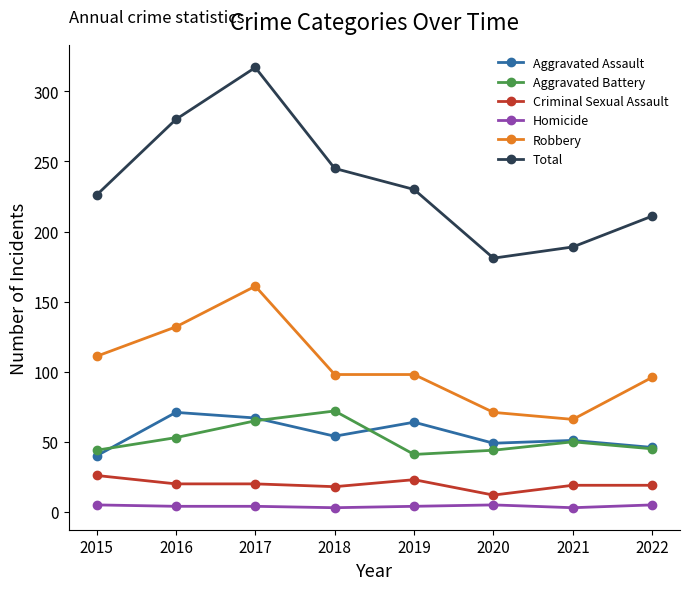

True or false: Homicide and Total cross at least once.

False